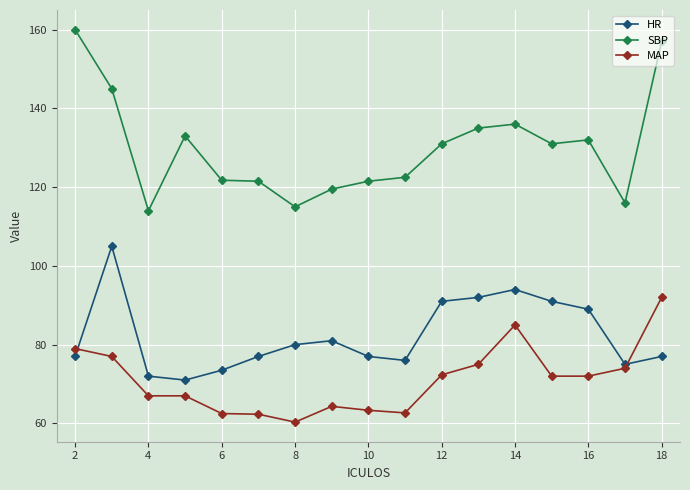

What is the difference between the maximum and minimum values in the MAP series?

31.7